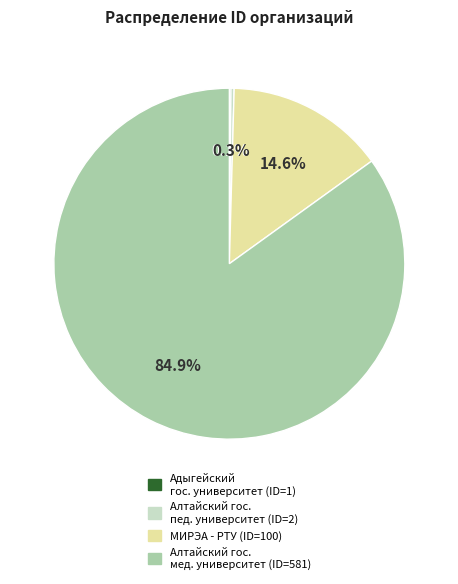

Does any single category account for the majority?

Yes